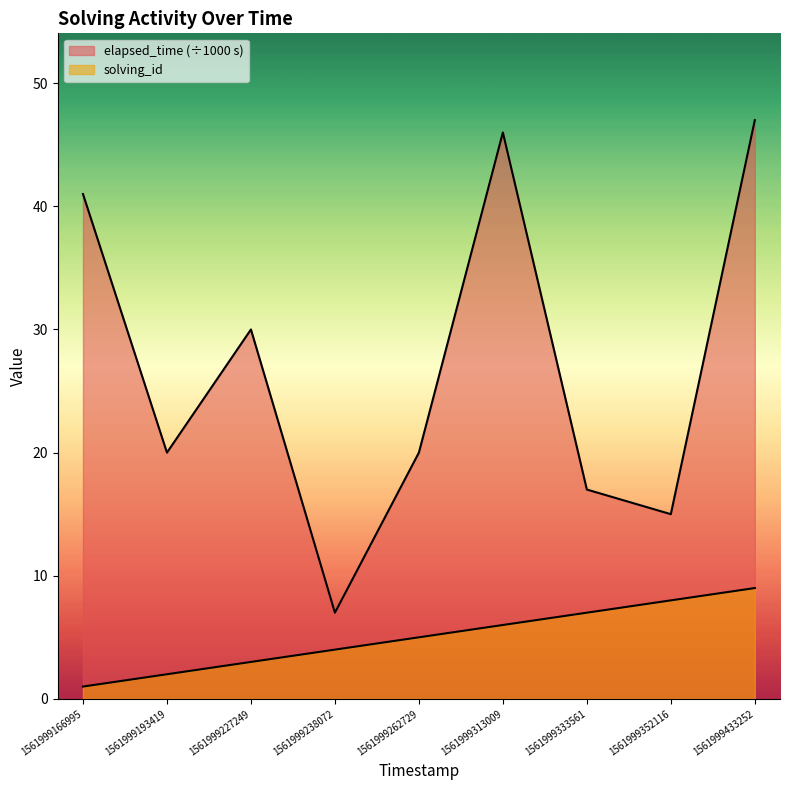

At how many categories does at least one series exceed 27?

4